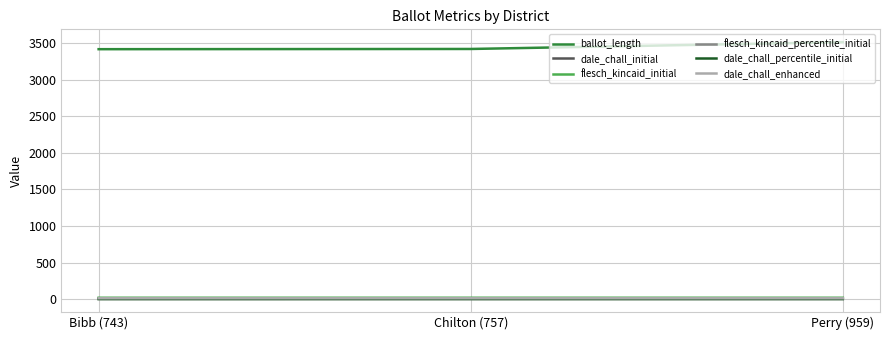

Which series has the largest total across all categories?

ballot_length